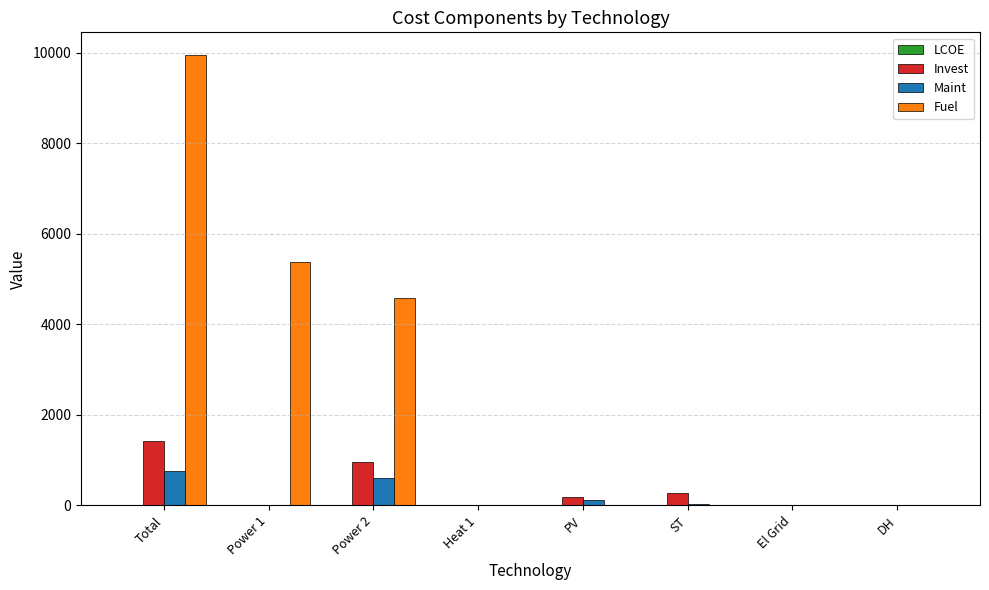

At which category is the sum across all series the highest?

Total